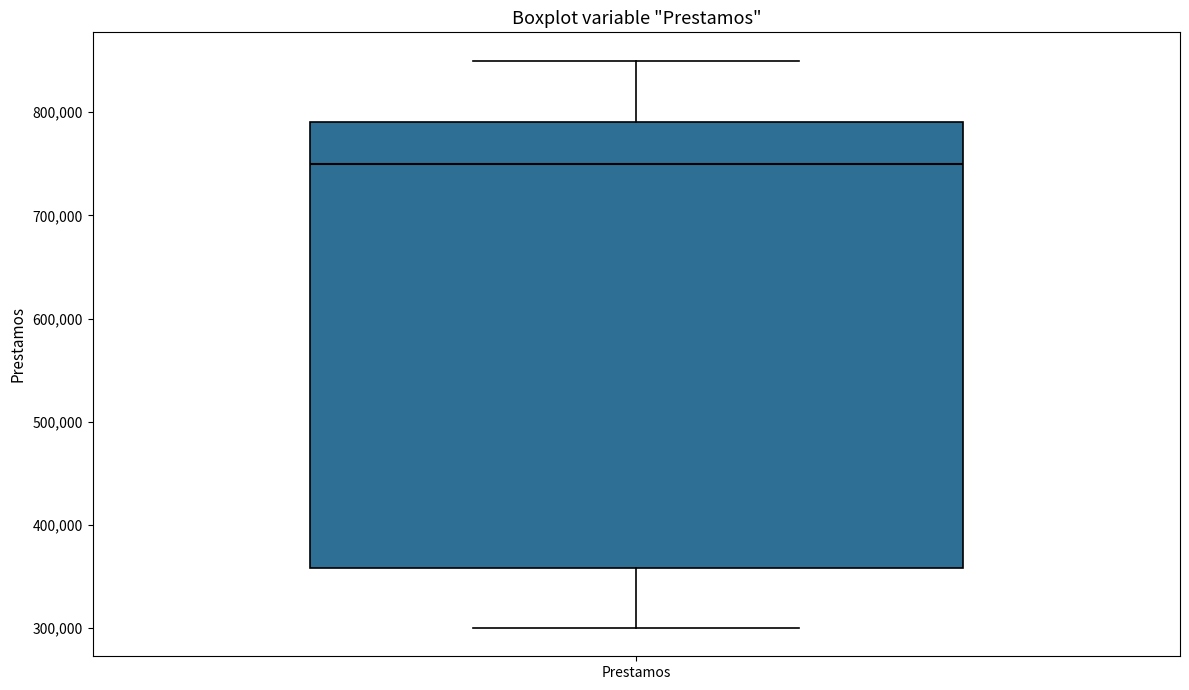

Read this box plot against the y-axis: the position of the median line, the range covered by the box, and the ends of both whiskers. The values are not printed on the chart, so give them approximately, as read against the axis.

median 750000, box 360000 to 790000, whiskers 300000 to 850000